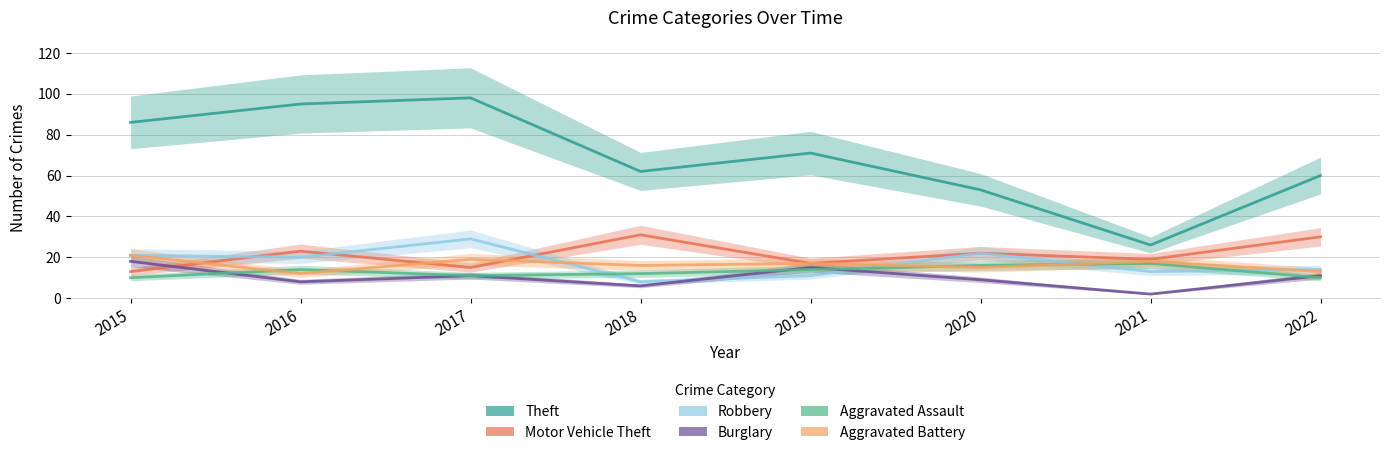

What is the sum of the Aggravated Battery values at 2019 and 2021?

35